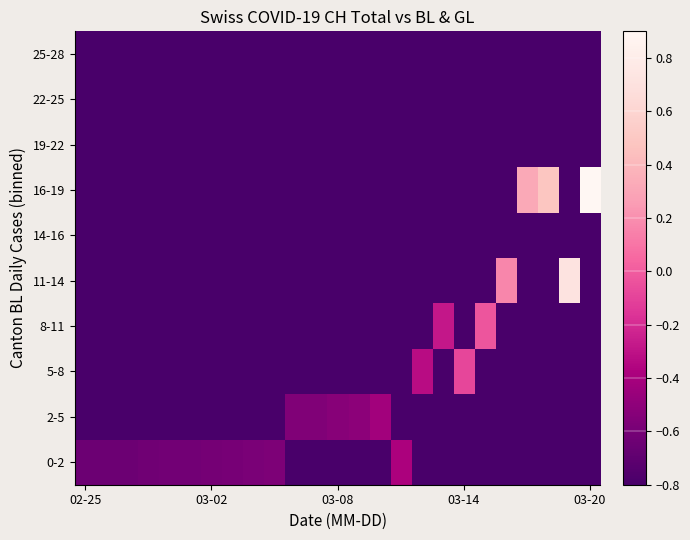

How many categories are shown in the chart?

25